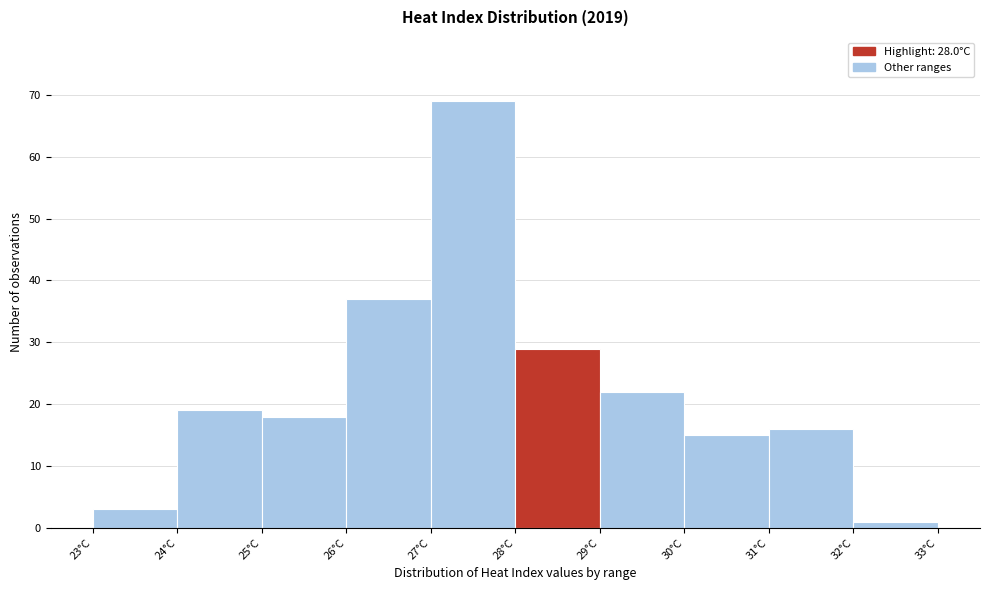

Reading left to right, list every bar in this chart as the range it spans on the x-axis followed by its height. The values are not printed on the chart, so give them approximately, as read against the axis.

23 to 24: 3
24 to 25: 19
25 to 26: 18
26 to 27: 37
27 to 28: 69
28 to 29: 29
29 to 30: 22
30 to 31: 15
31 to 32: 16
32 to 33: 1